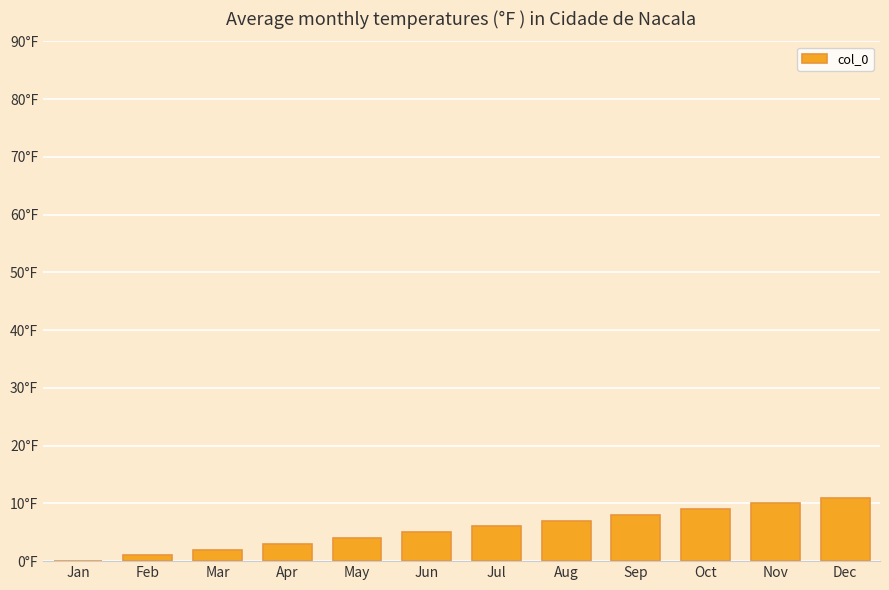

What is the difference between the maximum and second lowest values?

10